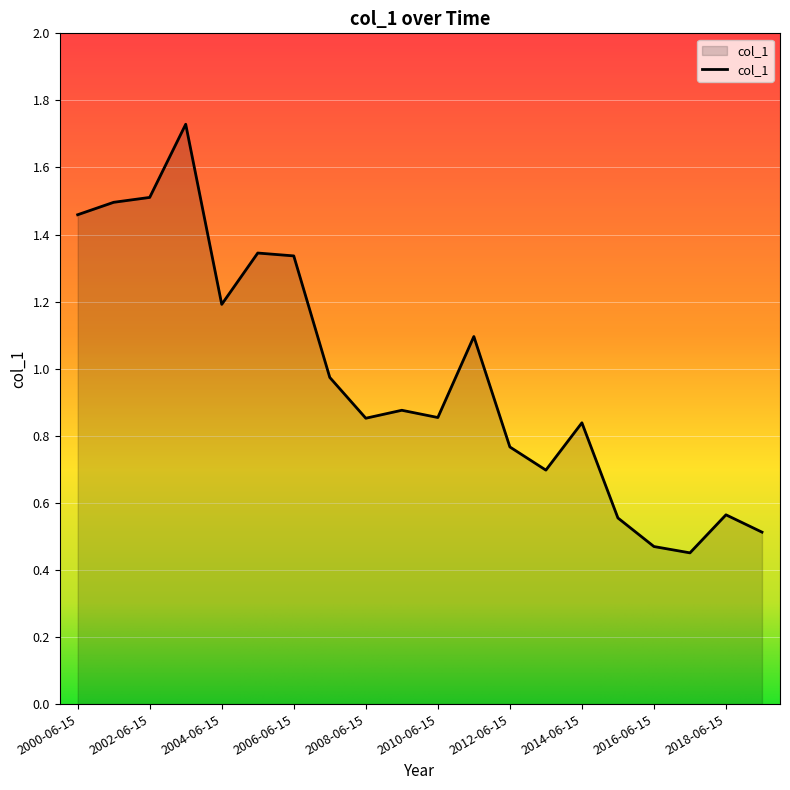

Does the chart have visible grid lines?

Yes